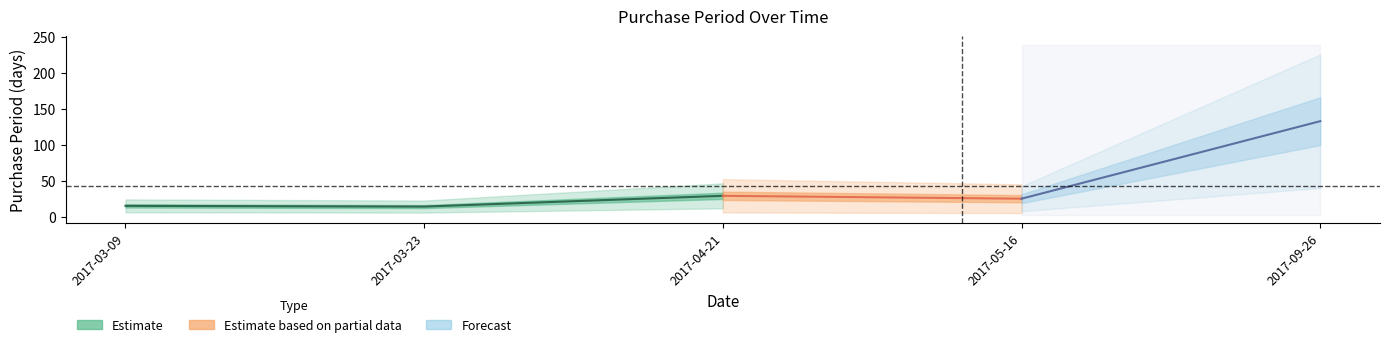

True or false: the data has more than 2 interior local peaks.

False